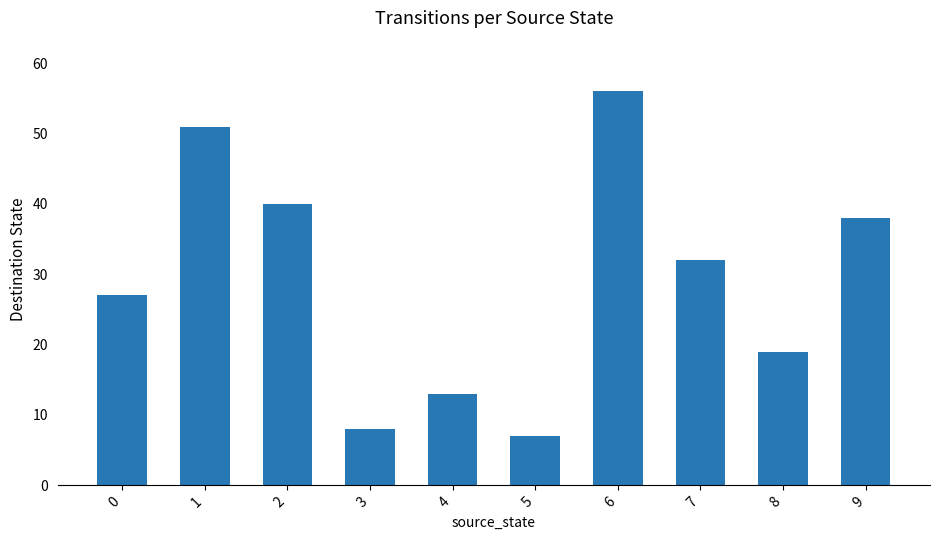

Which category has the lowest value across all series?

5